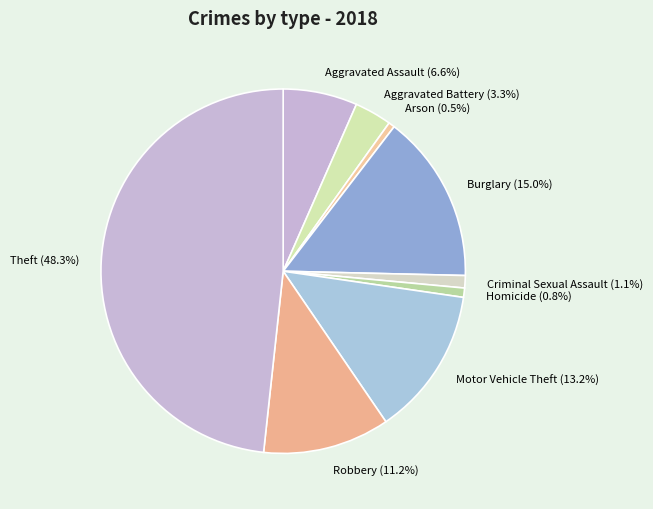

Is it true that Homicide is 12% of the pie?

False